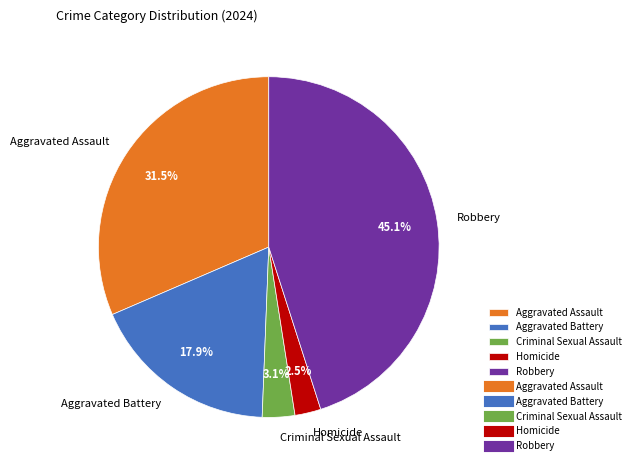

To the nearest percent, what is the difference between the largest and smallest slice percentages?

43%